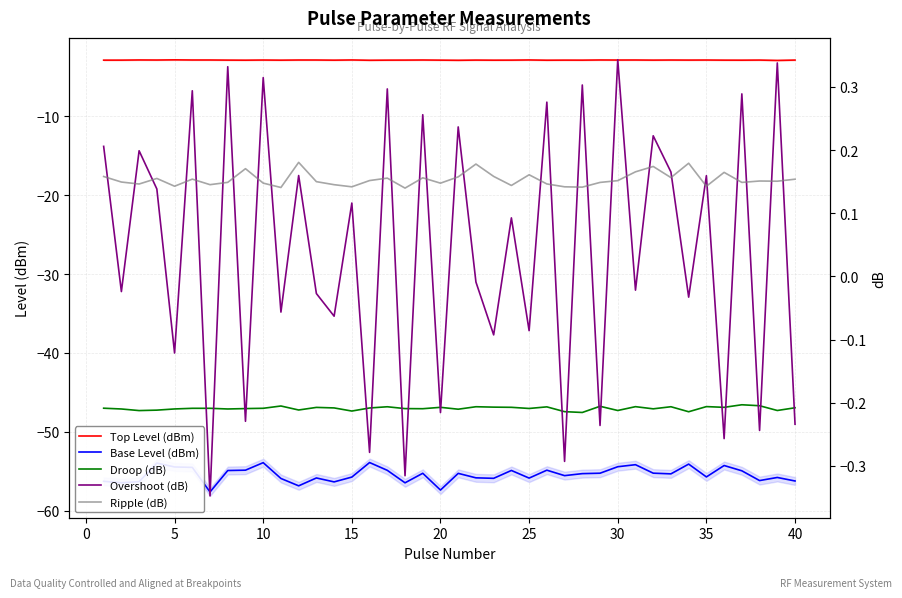

Which series changed the most between 10 and 19?

Base Level (dBm)